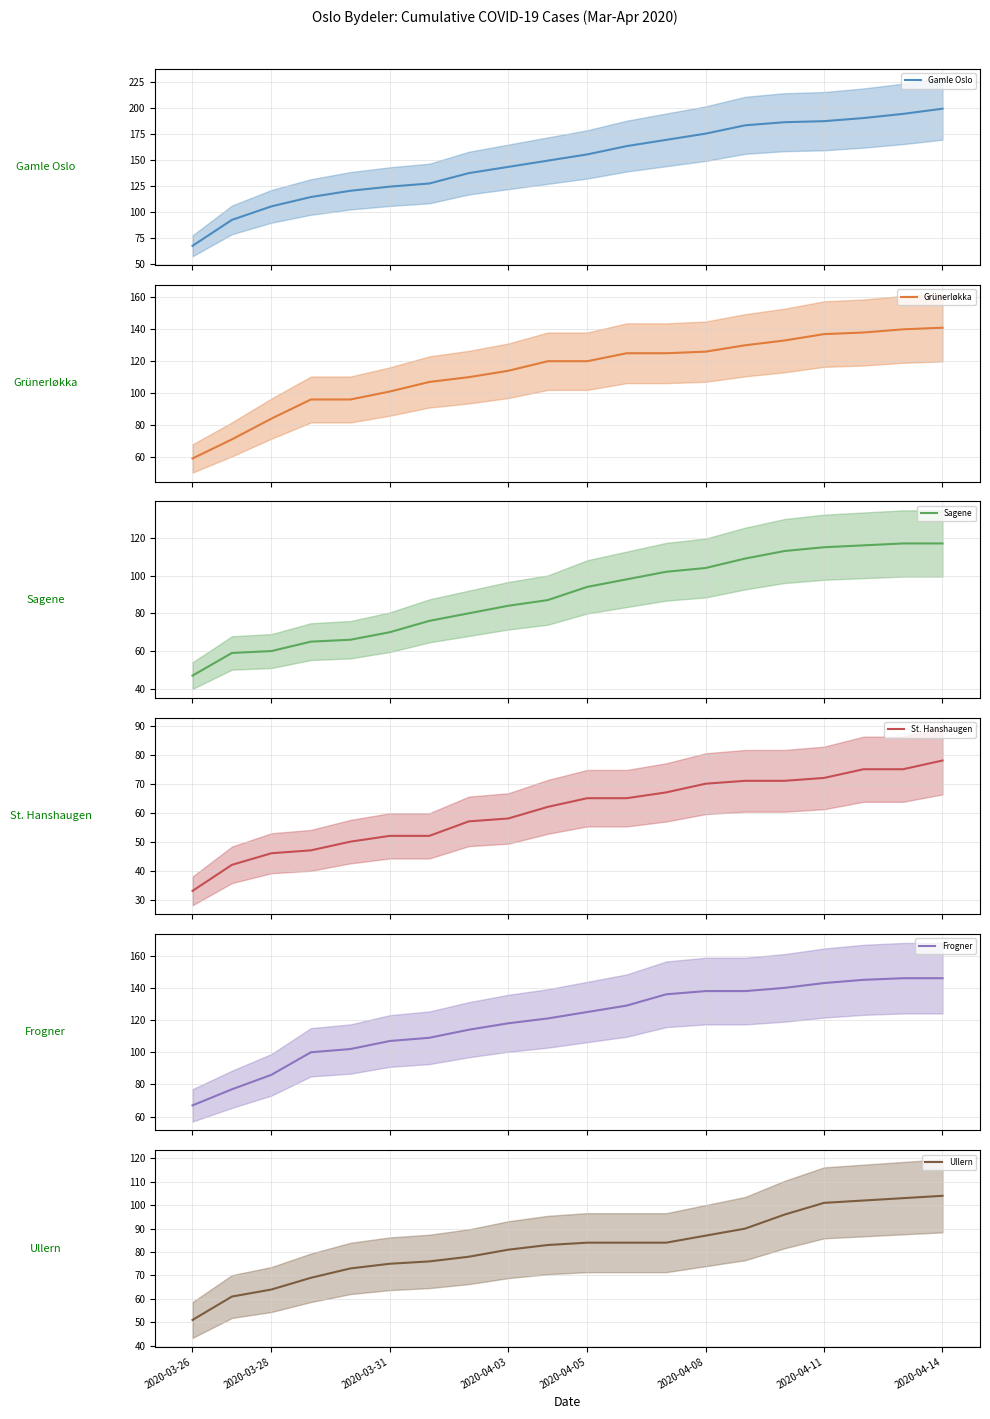

True or false: Frogner and Ullern cross at least once.

False